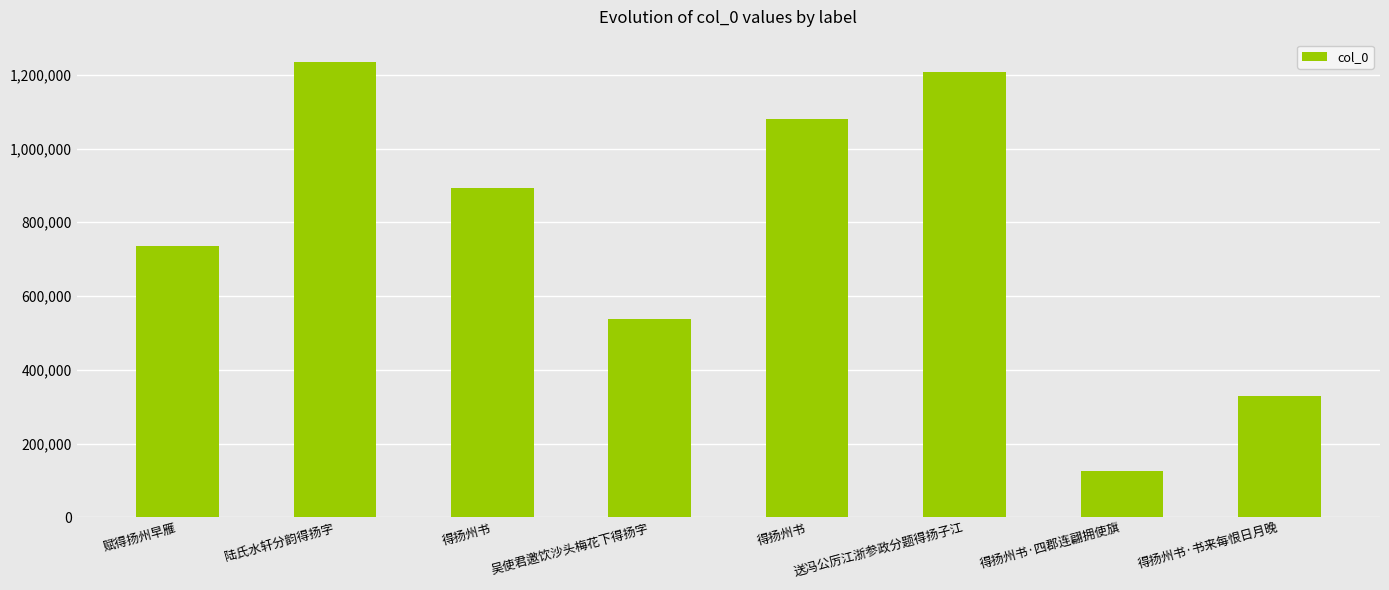

True or false: the data shows 255810 at 送冯公厉江浙参政分题得扬子江.

False